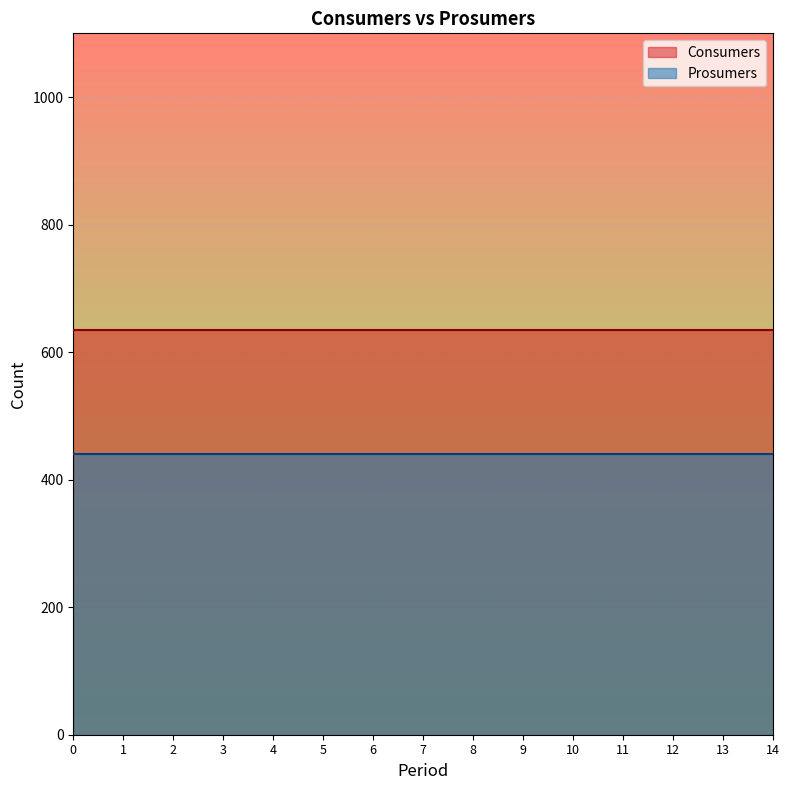

What is the lowest value of the Prosumers series?

440